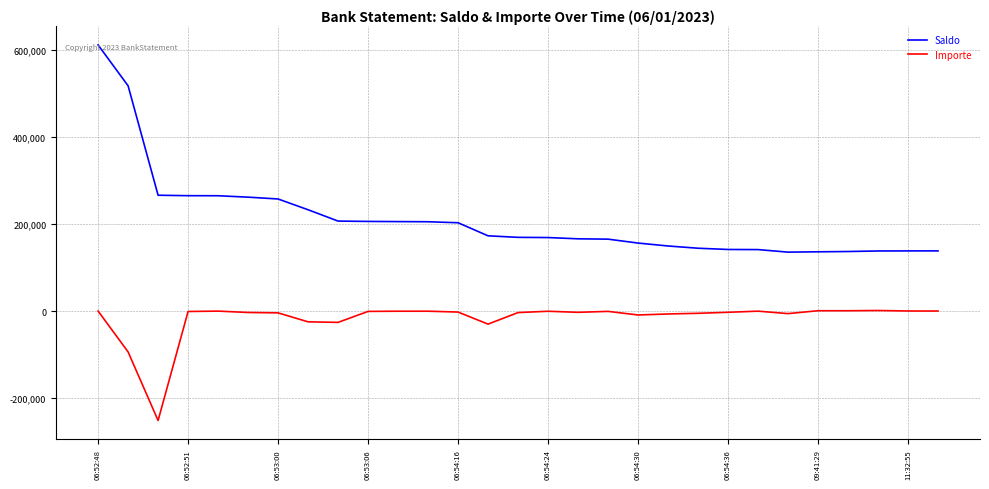

What is the difference between the maximum and minimum values in the Saldo series?

475573.8